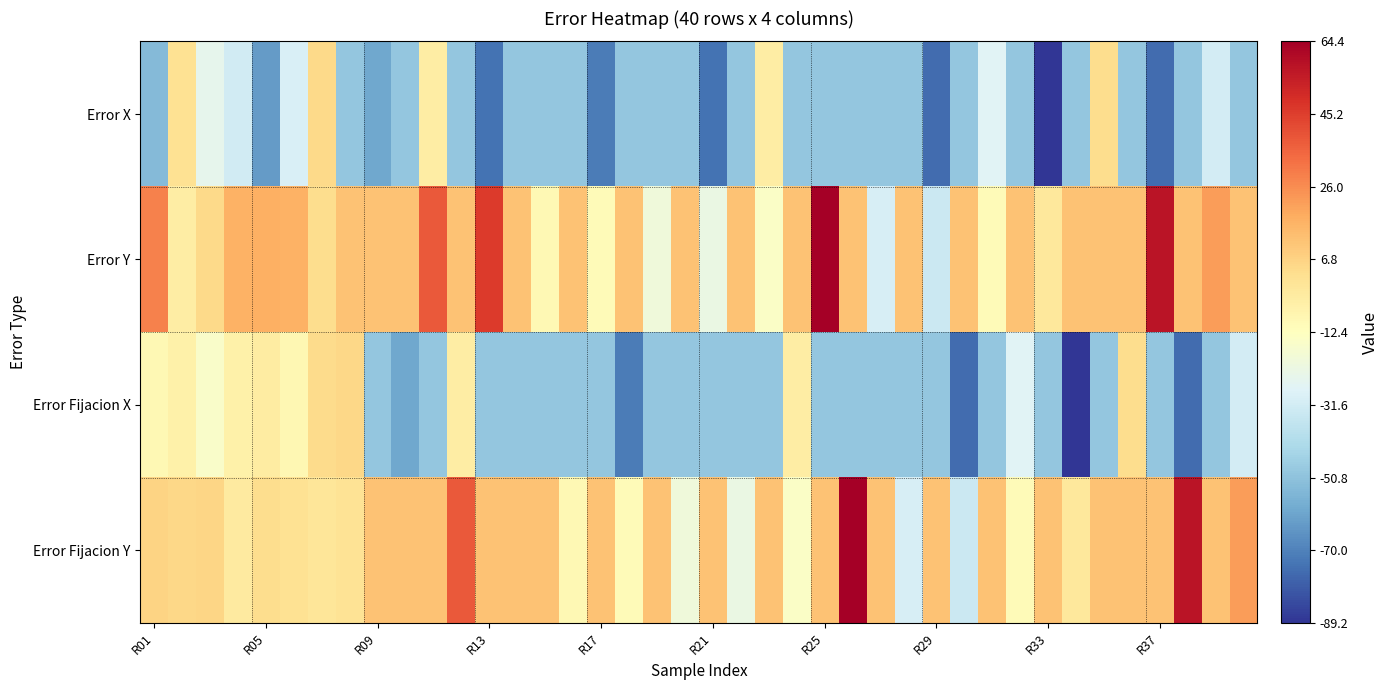

At which category does the chart reach its peak across all series?

25